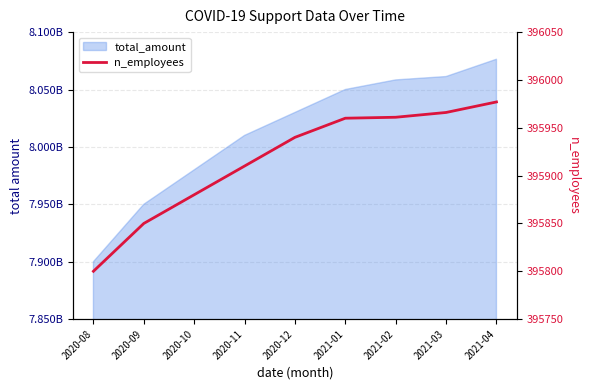

Rank the categories by value from lowest to highest.

2020-08, 2020-09, 2020-10, 2020-11, 2020-12, 2021-01, 2021-02, 2021-03, 2021-04